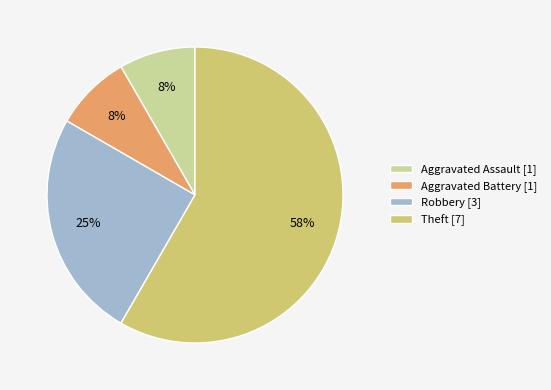

To the nearest percent, what percentage of the pie is Robbery?

25%